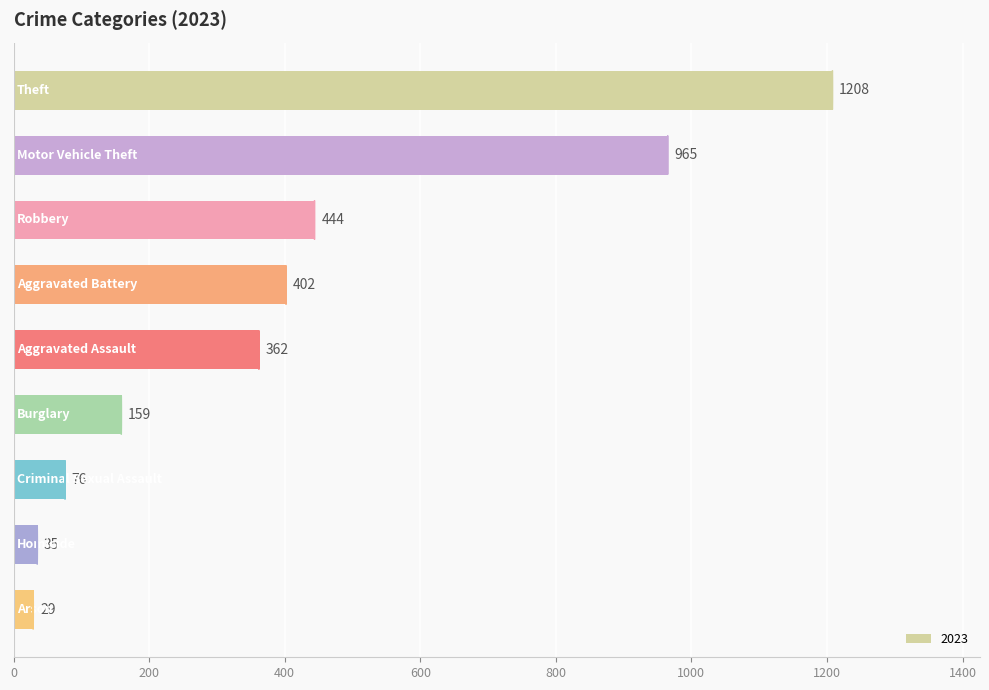

Does the chart contain stacked bars?

No